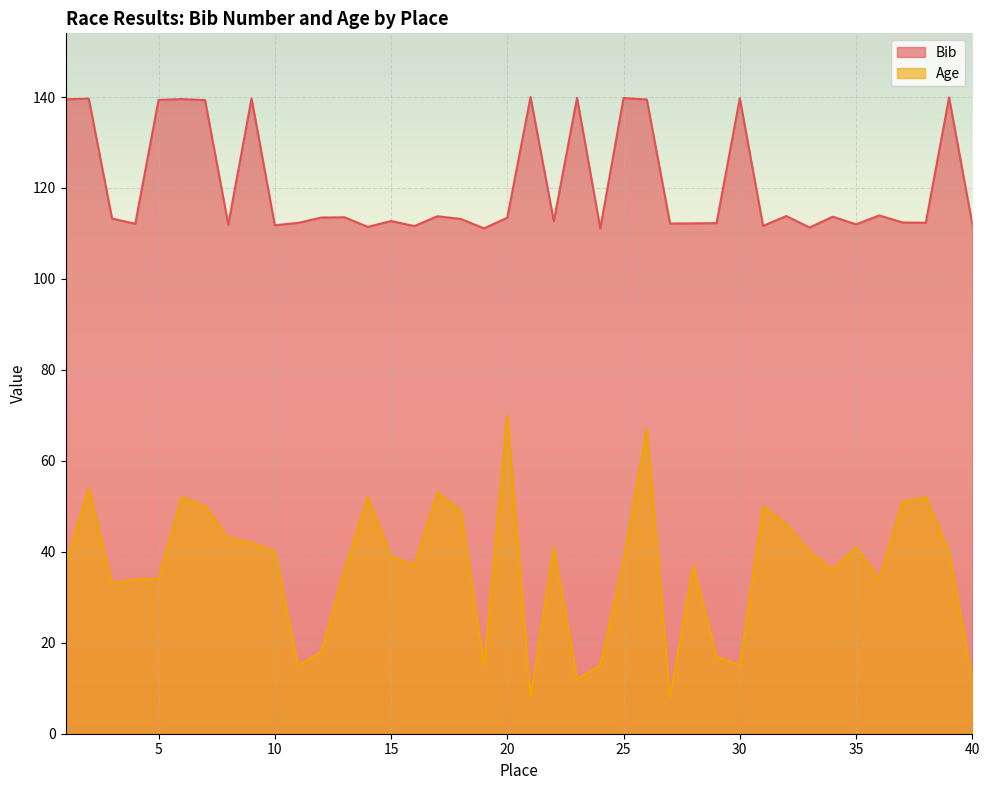

Does the chart display data point markers on the line(s)?

No